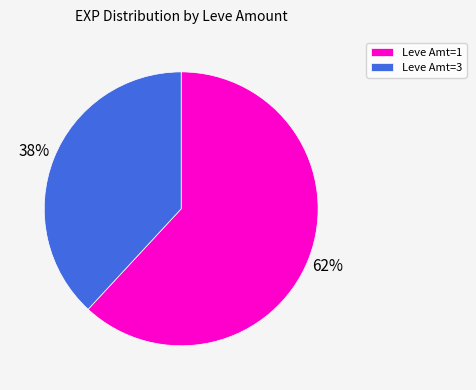

What percentage is the Leve Amt=1 slice, to the nearest percent?

62%